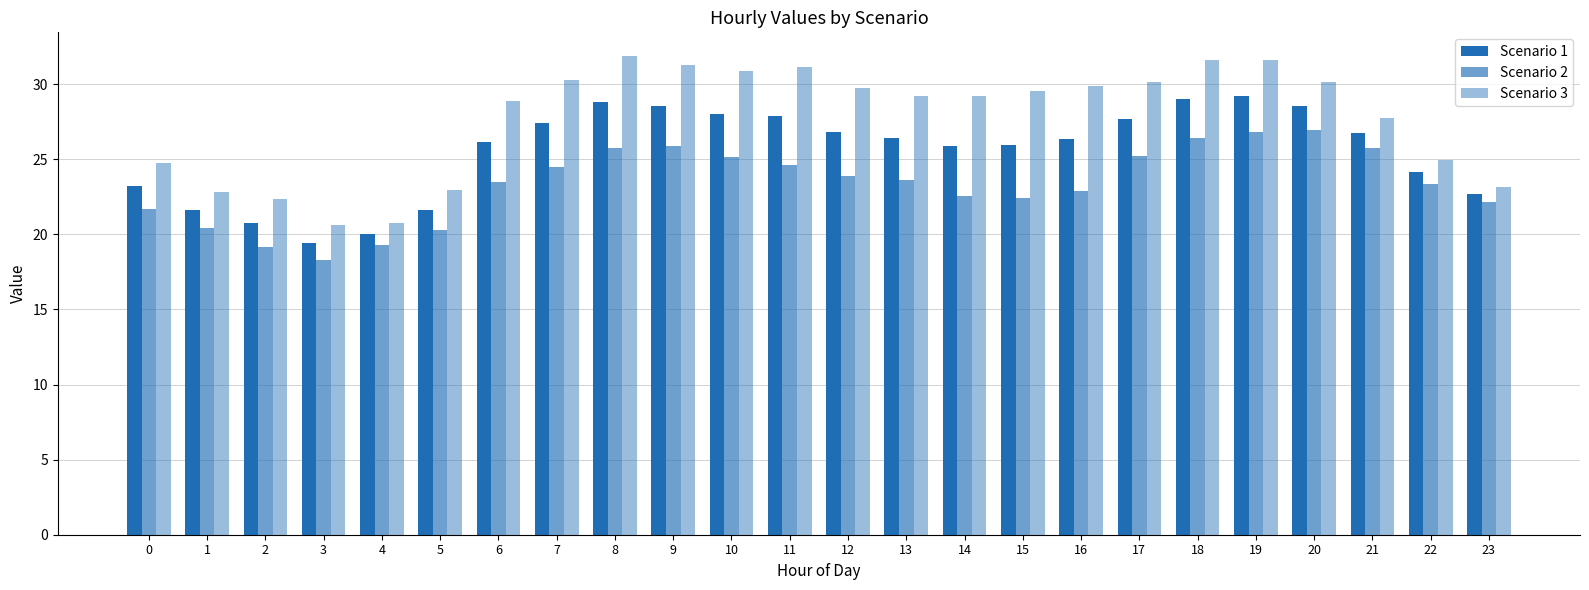

The Scenario 1 series shows 27.4 at 7. True or false?

True